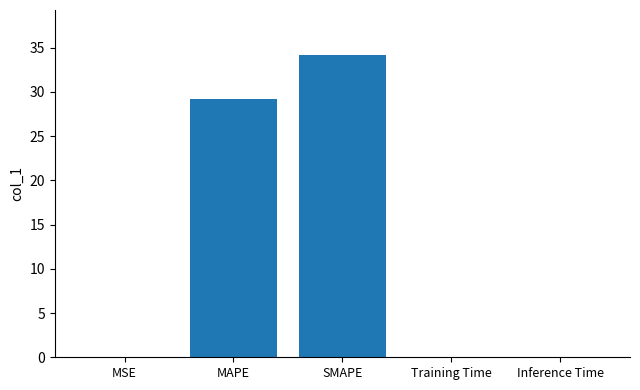

What is the ratio of the value at MAPE to the value at SMAPE?

0.9